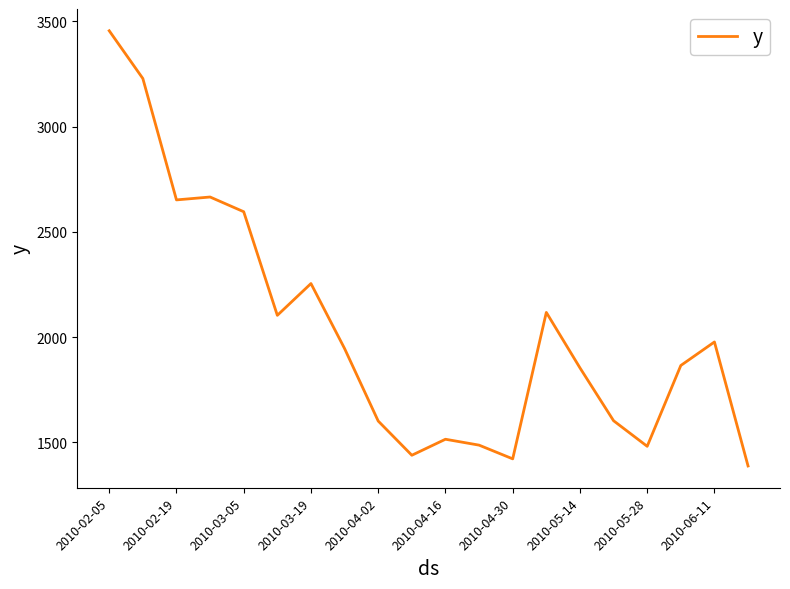

What is the minimum value shown in the chart?

1387.3